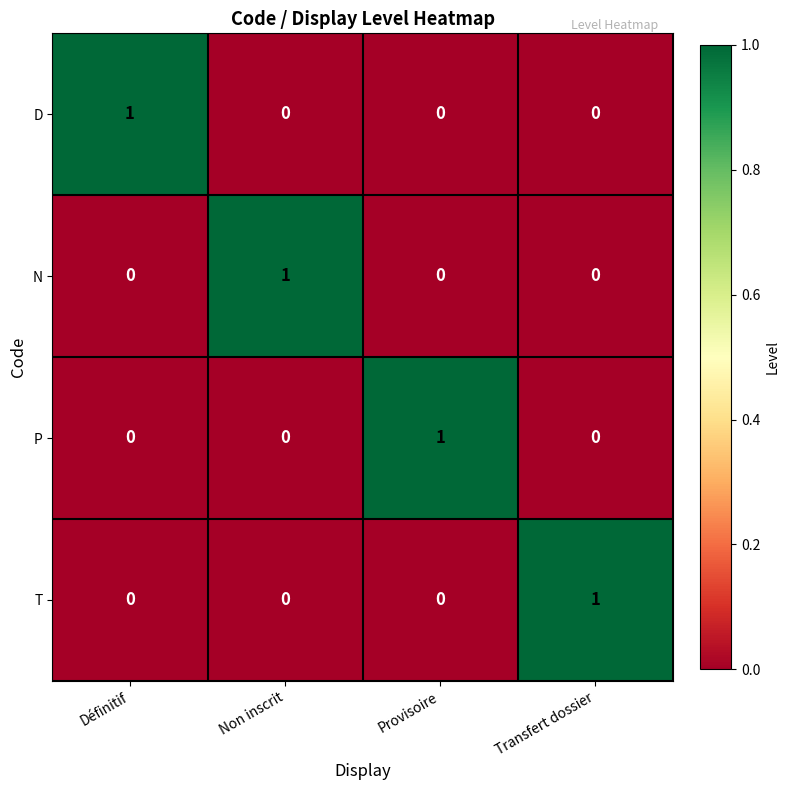

Count the D values in the range 0 to 1.

4